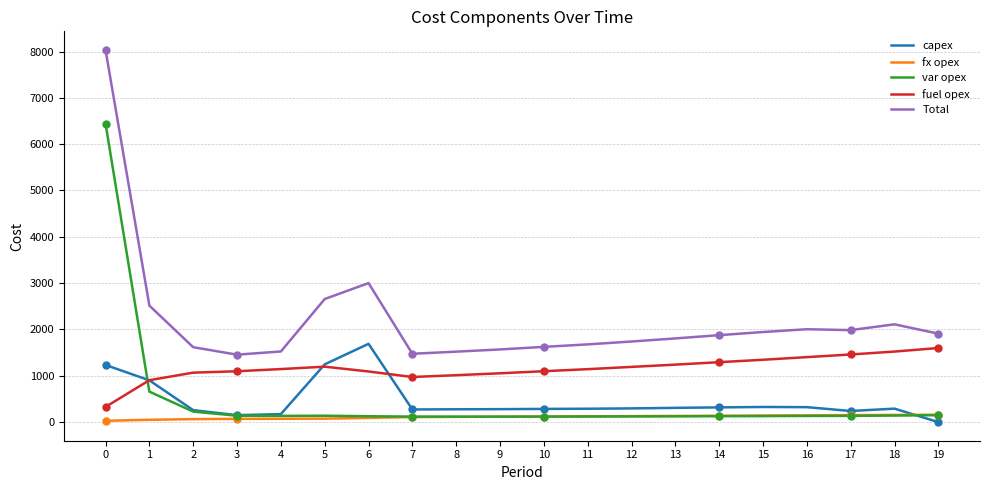

What is the spread (max minus min) of values at 18?

1969